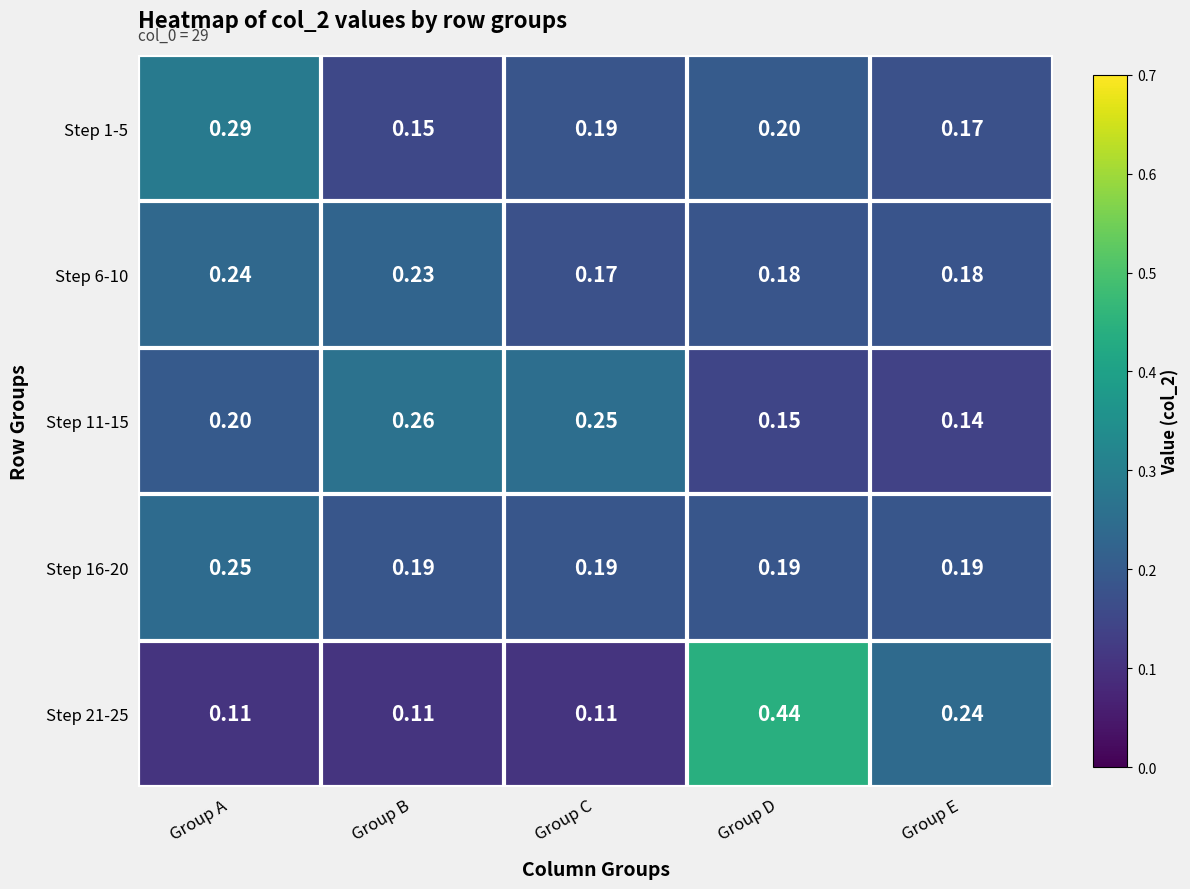

Where is Step 1-5 nearest to the value 0?

Group B